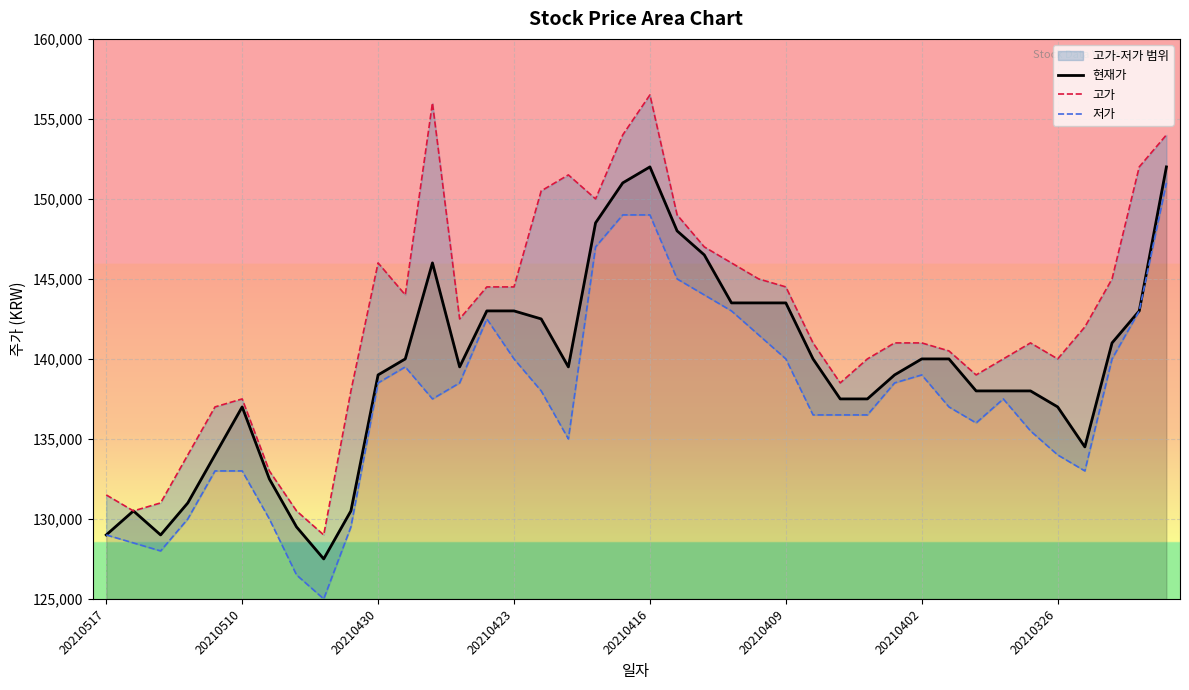

What is the lowest value of the 현재가 series?

127500